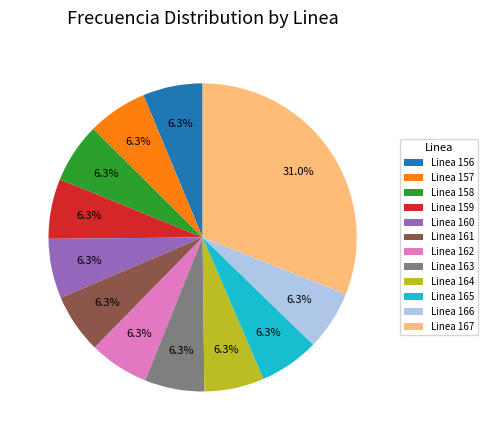

What is the total percentage of Linea 163 and Linea 167?

37.2%